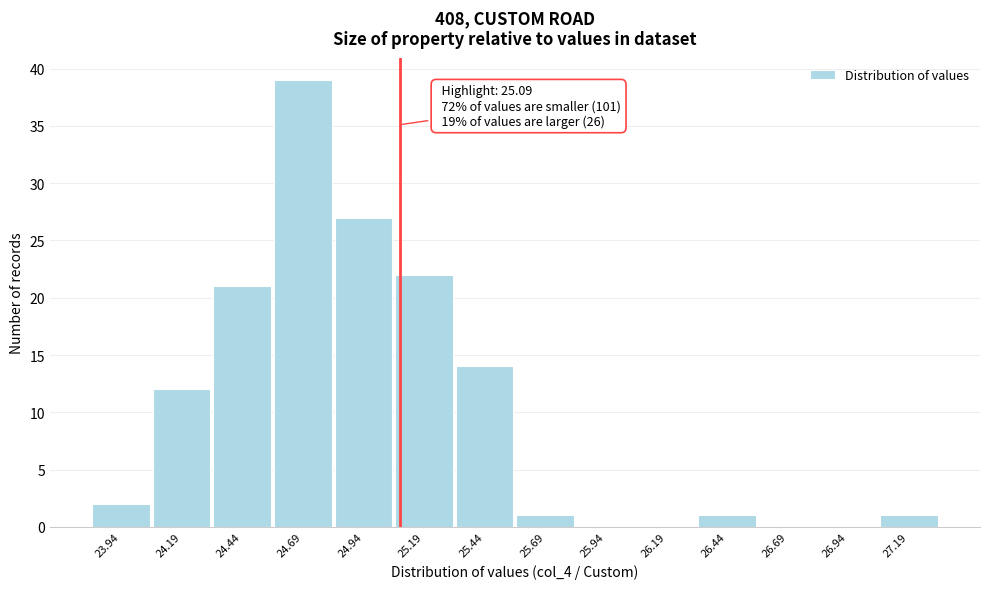

Which range on the x-axis has the tallest bar?

24.565 to 24.815